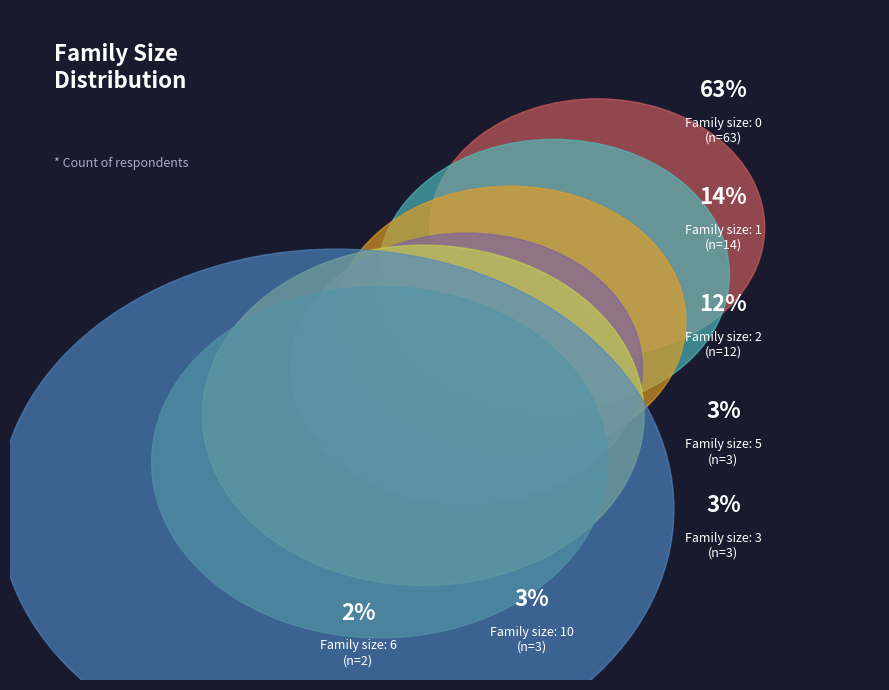

Which slice is the smallest?

6